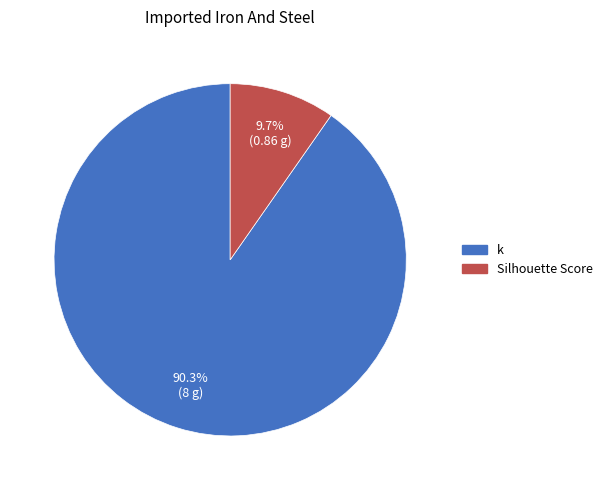

The Silhouette Score slice represents 10% of the pie. True or false?

True